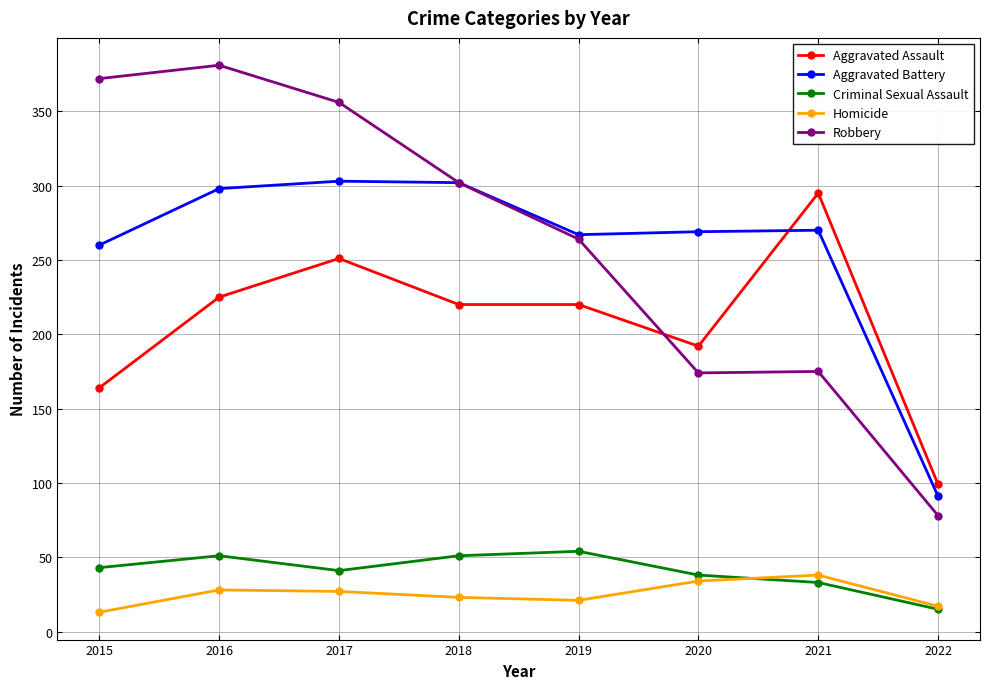

Which series has the largest range (max minus min)?

Robbery